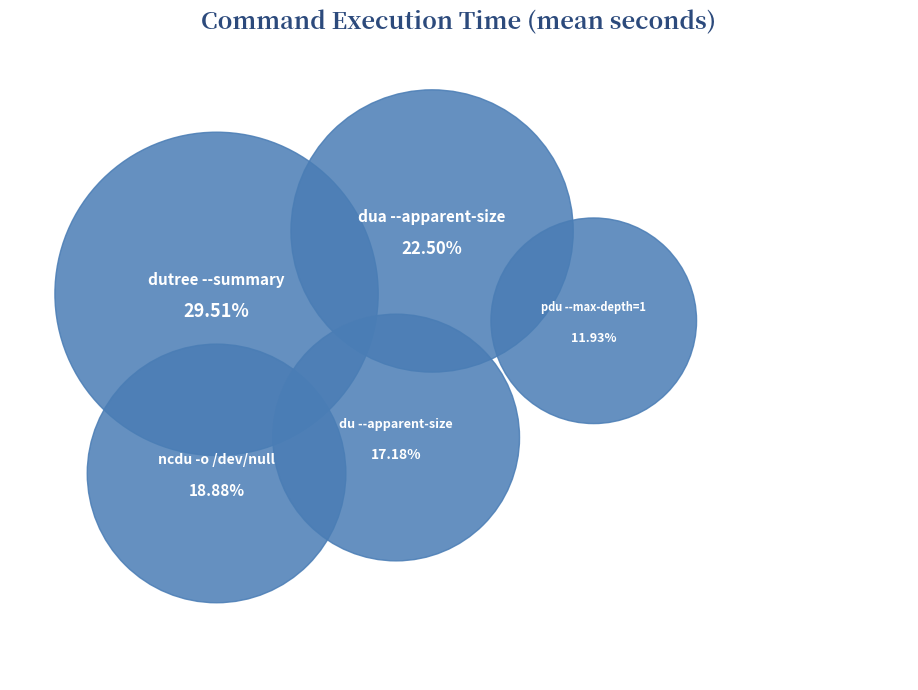

Is there any slice that represents more than half of the pie?

No